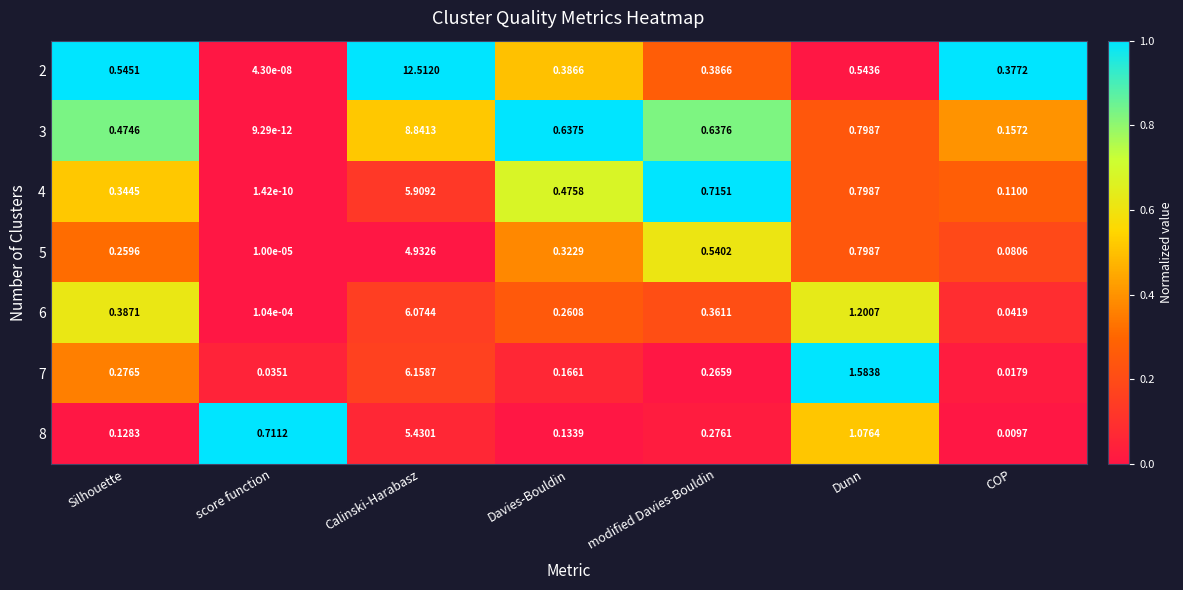

Which label corresponds to the smallest value in the chart?

score function